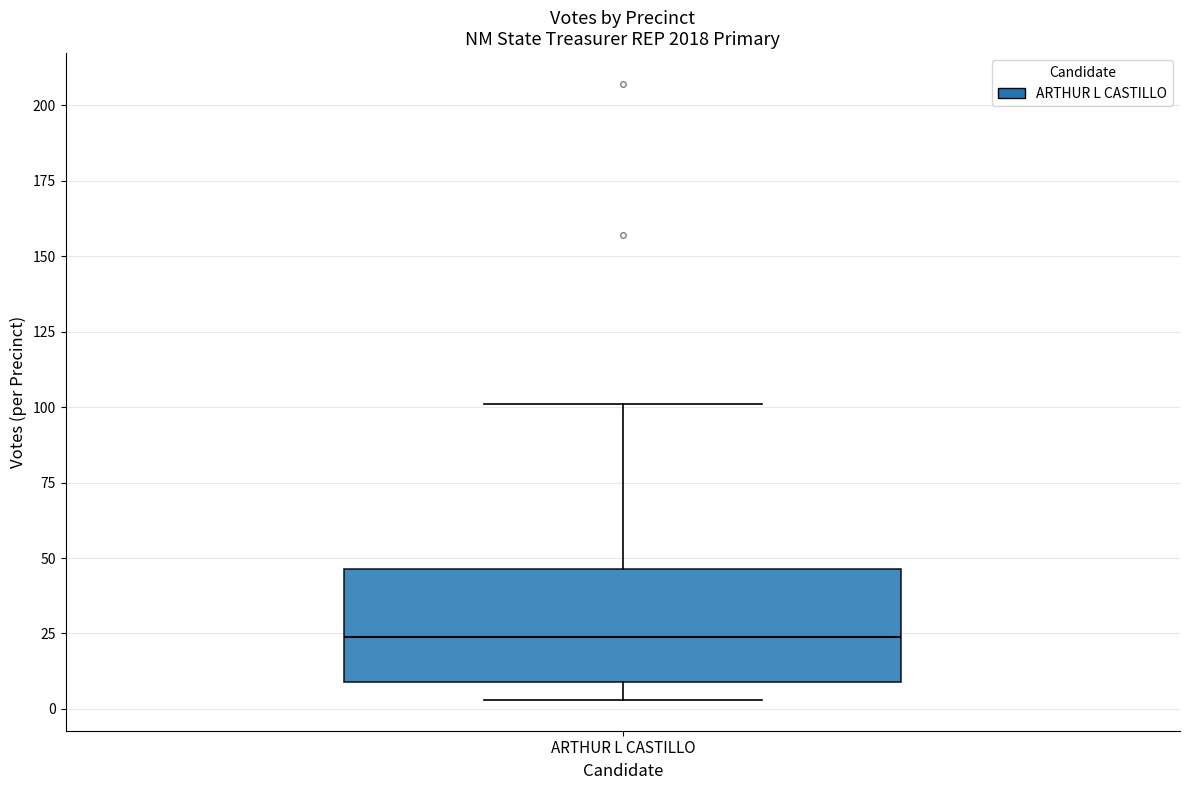

Where does the median line of the box for ARTHUR L CASTILLO sit on the y-axis? The values are not printed on the chart, so give them approximately, as read against the axis.

25